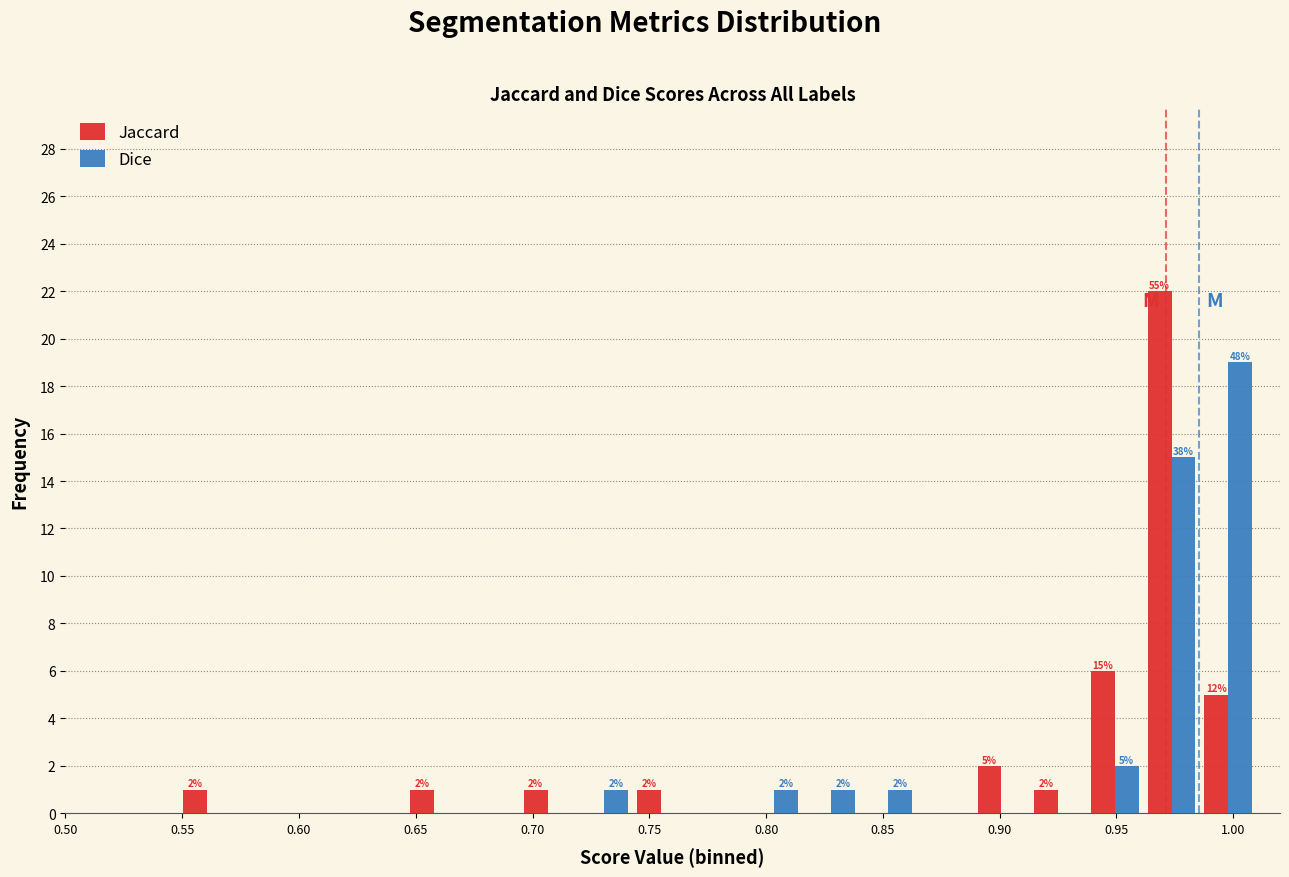

In the Jaccard series, which range on the x-axis has the tallest bar?

0.960 to 0.985